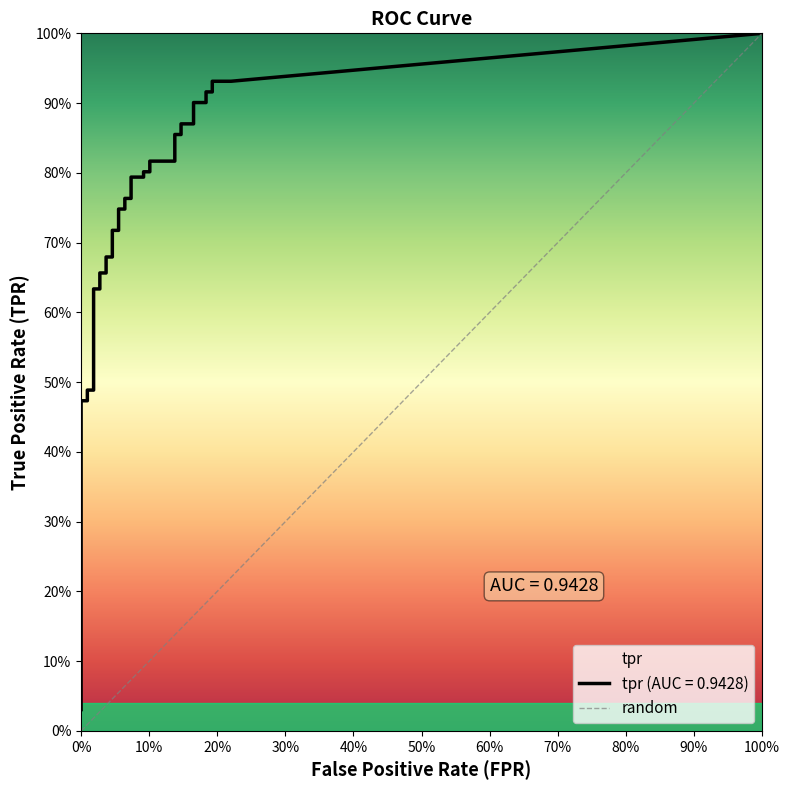

How many values are above zero?

1